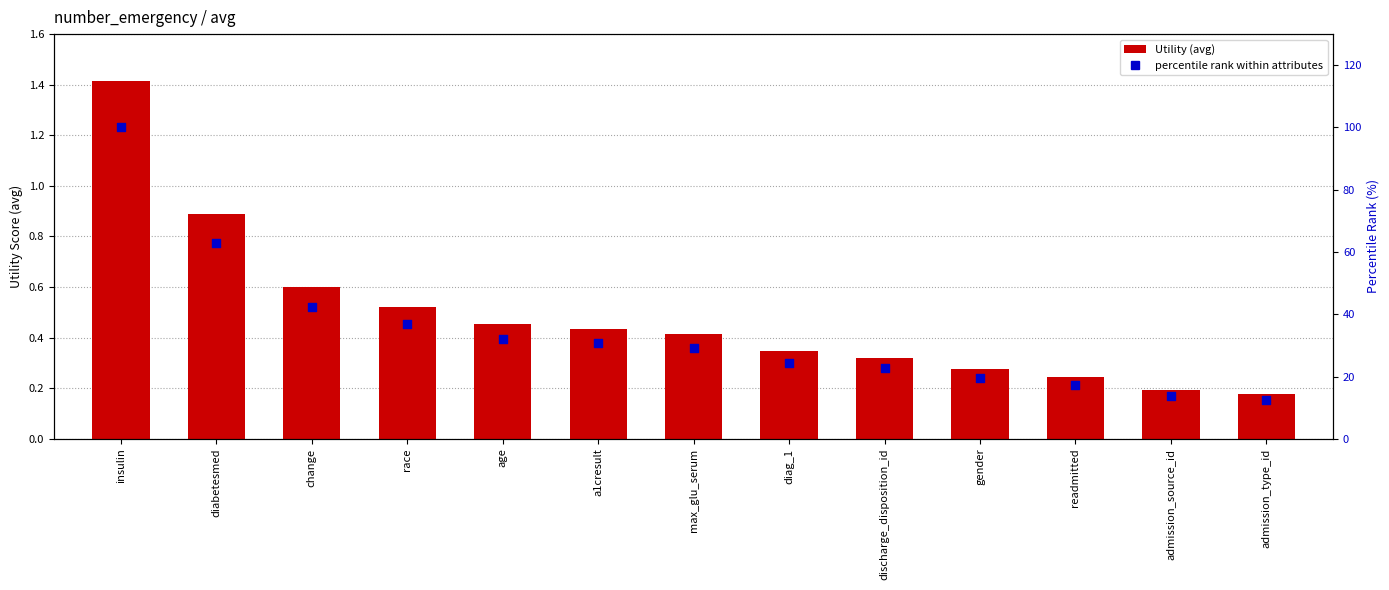

Is the value of Utility (avg) at a1cresult greater than the value of percentile rank within attributes at max_glu_serum?

No